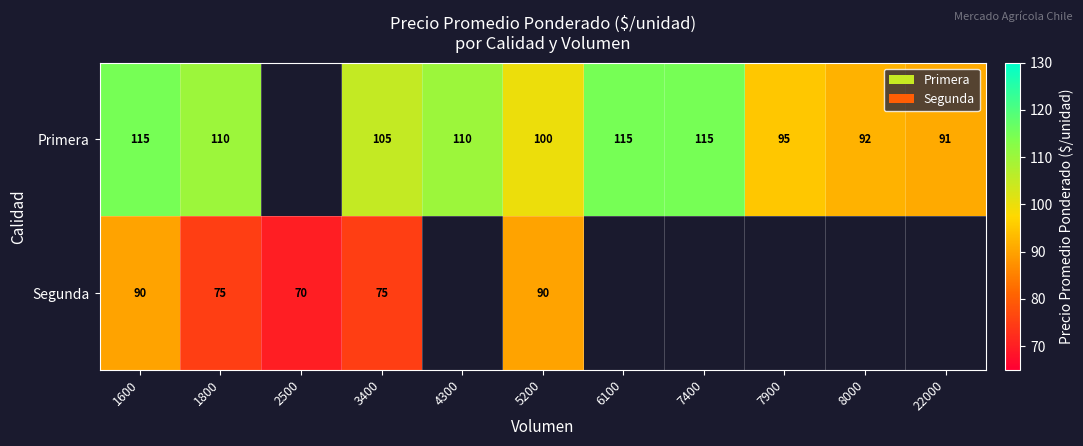

The value of Primera at 1800 is 32. True or false?

False